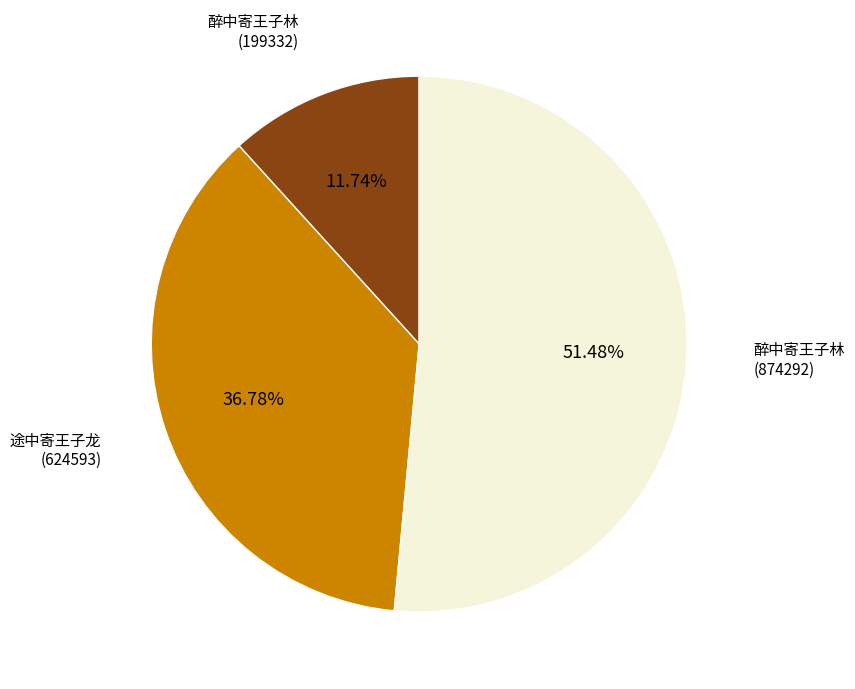

How many segments does this pie chart have?

3